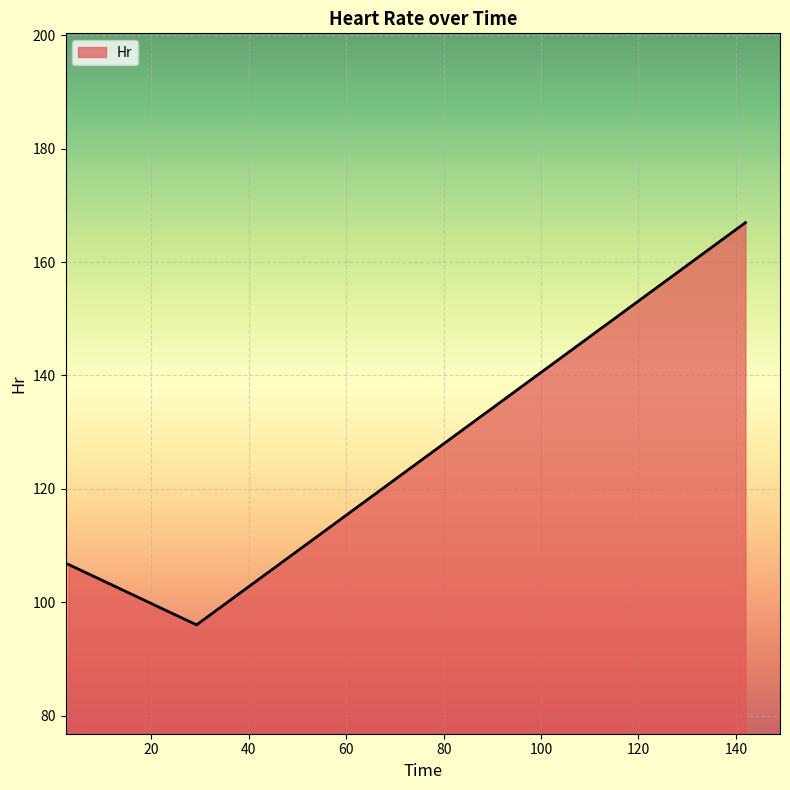

What is the difference between the maximum and minimum values?

71.0